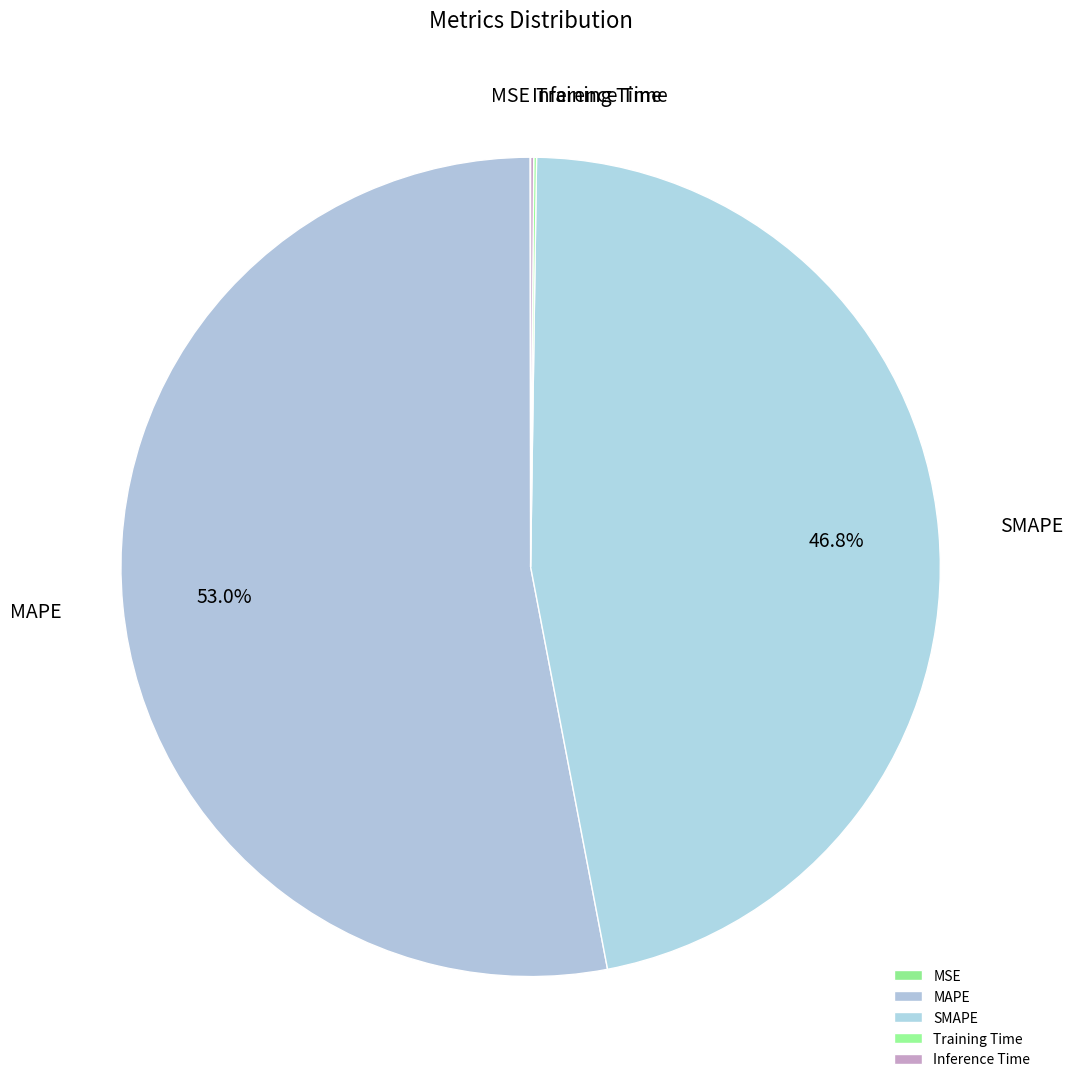

Is there a majority slice in this chart?

Yes